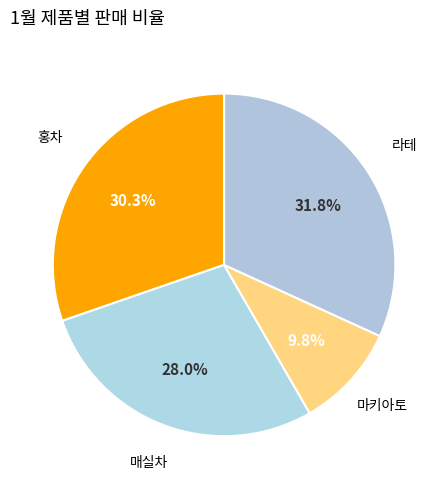

Which slice is the largest?

라테